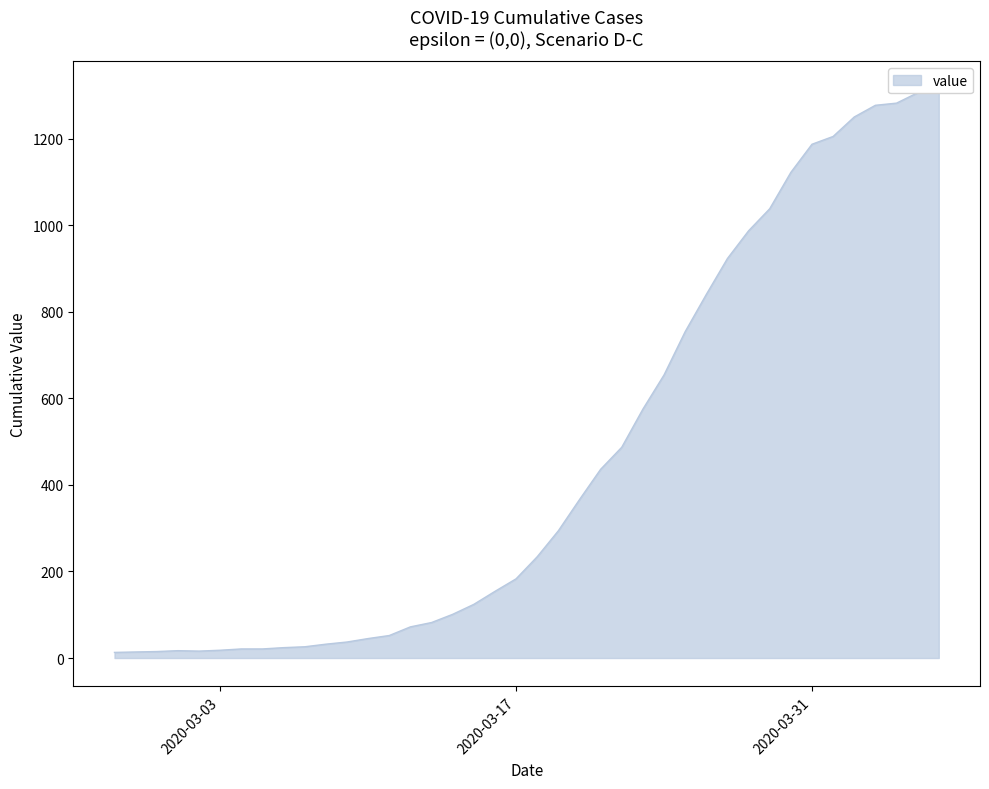

What value does the data have at 2020-03-07?

26